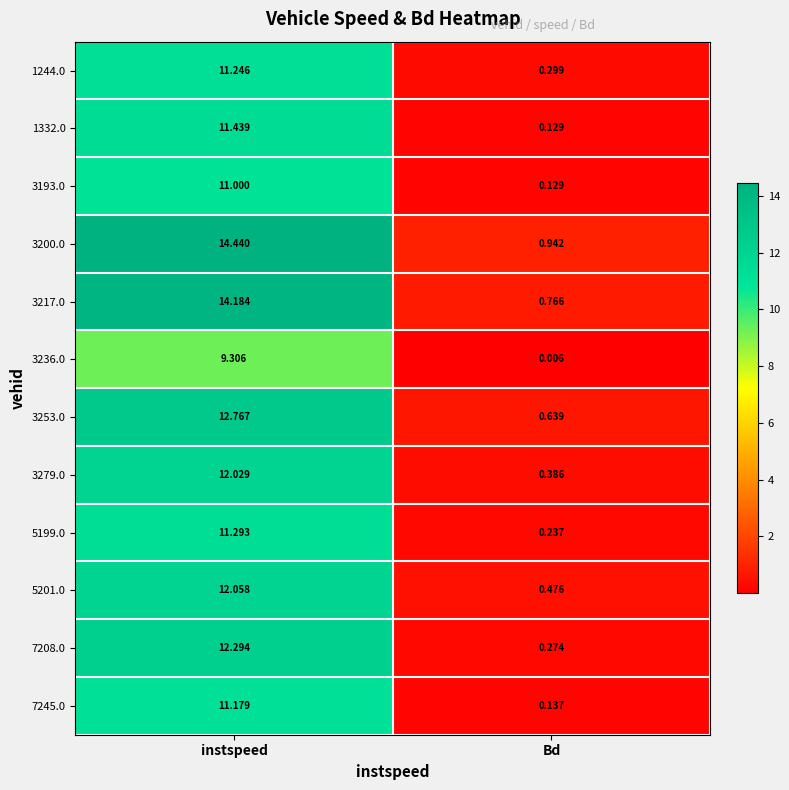

Is the value of 3279.0 at Bd greater than the value of 3193.0 at instspeed?

No